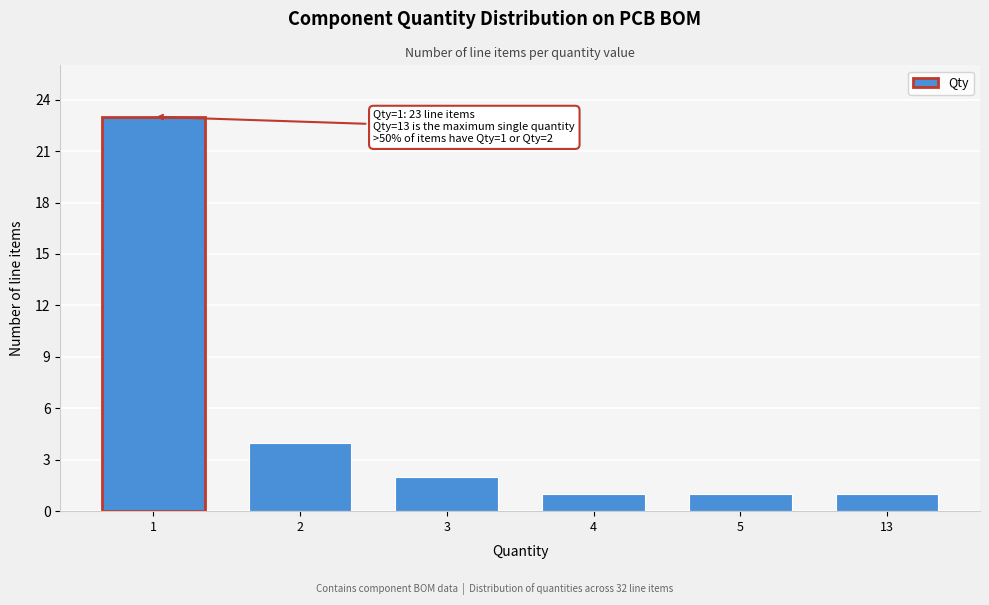

Reading left to right, transcribe all the data shown in this chart.

1=23	2=4	3=2	4=1	5=1	13=1